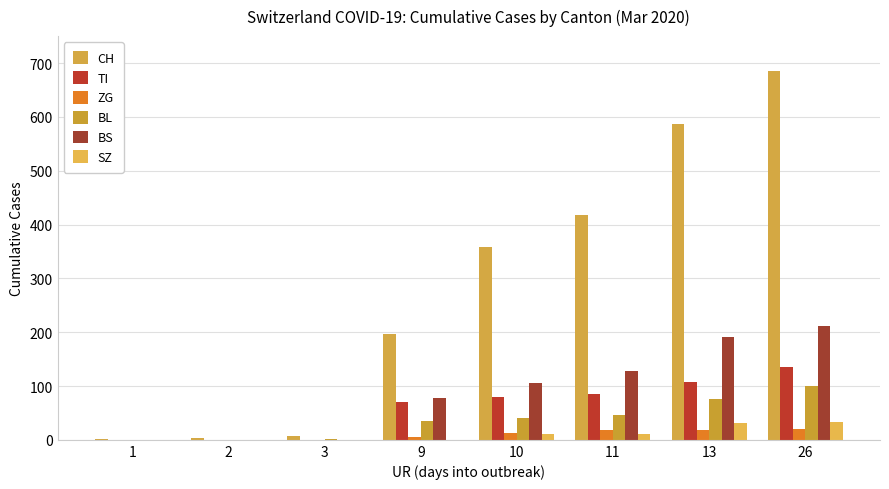

Which category has the lowest value across all series?

1